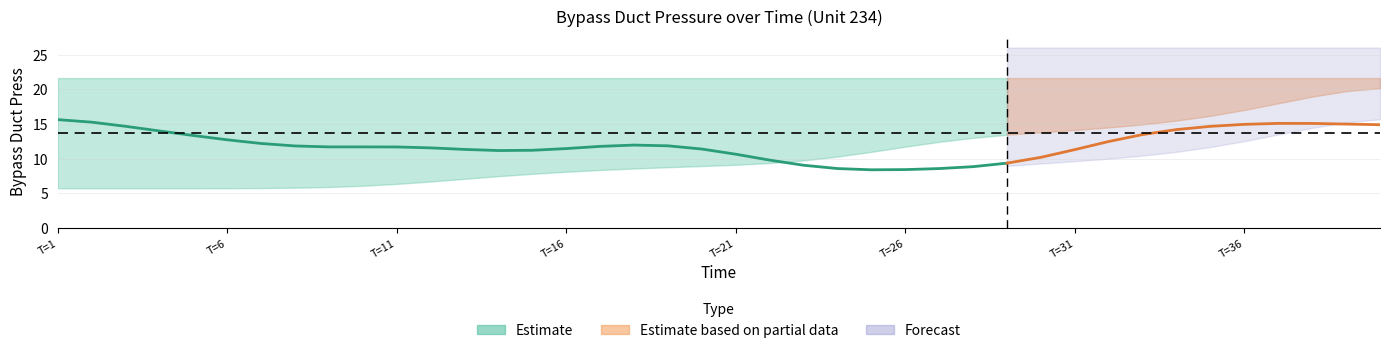

True or false: lower has more than 0 points higher than both neighbors.

False